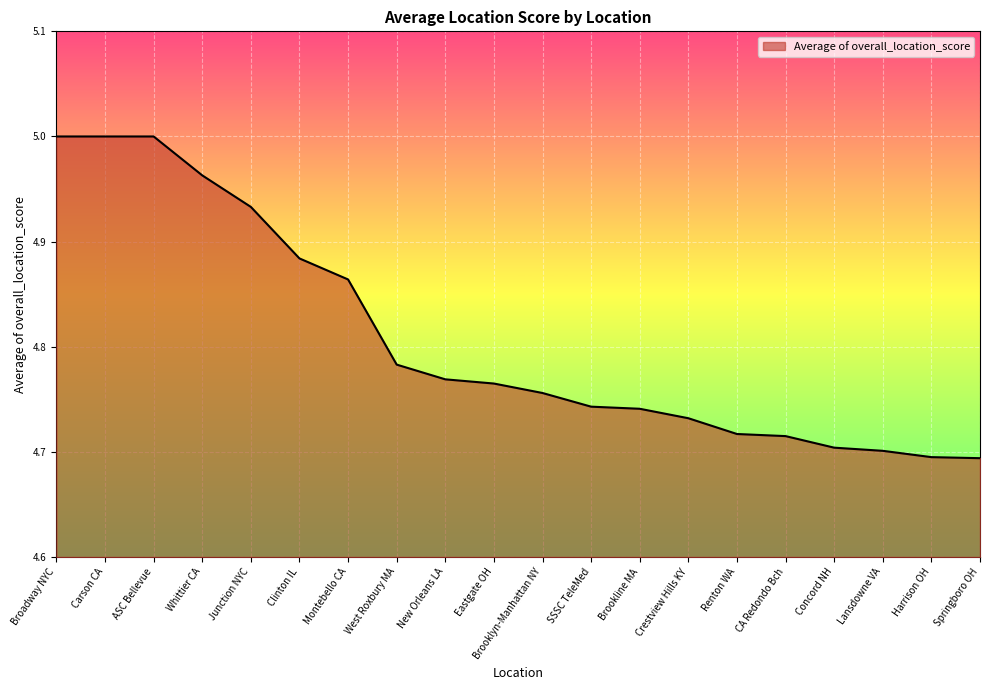

Between Brooklyn-Manhattan NY and SSSC TeleMed, which is larger?

Brooklyn-Manhattan NY